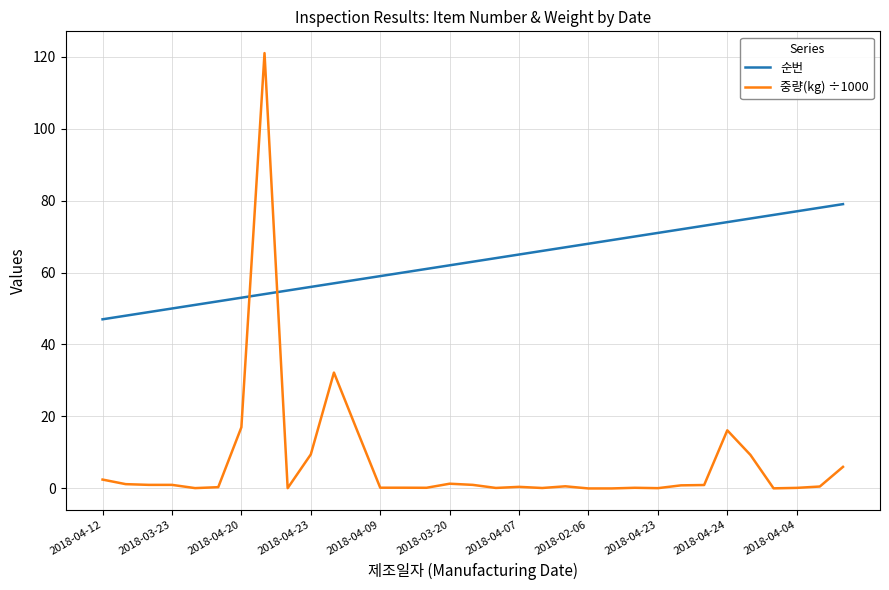

Which series has the largest total across all categories?

순번